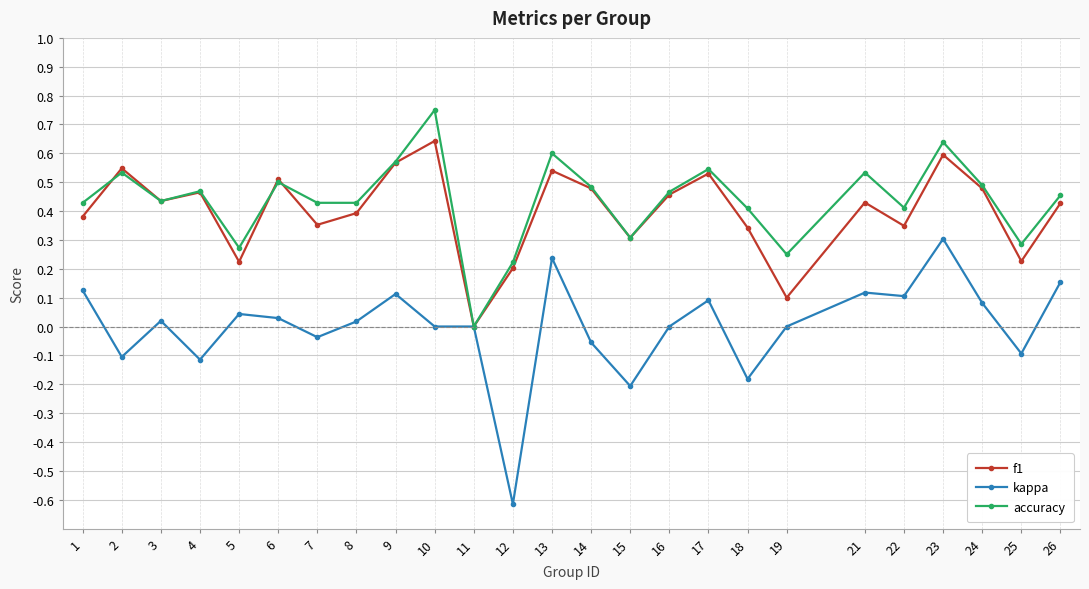

True or false: kappa has more than 2 points higher than both neighbors.

True